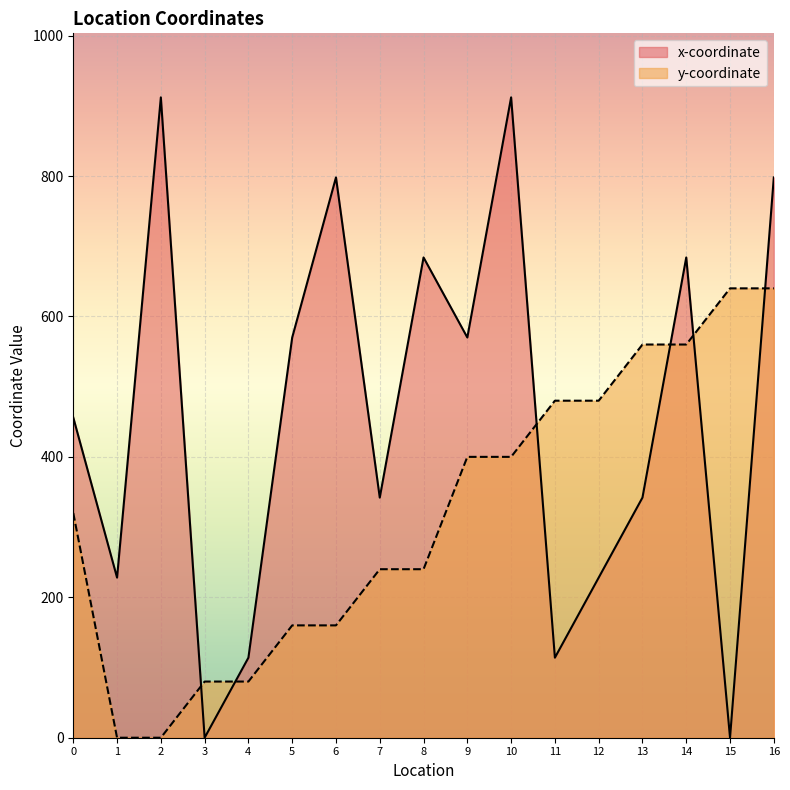

What is the difference between the highest and lowest values at 13?

218